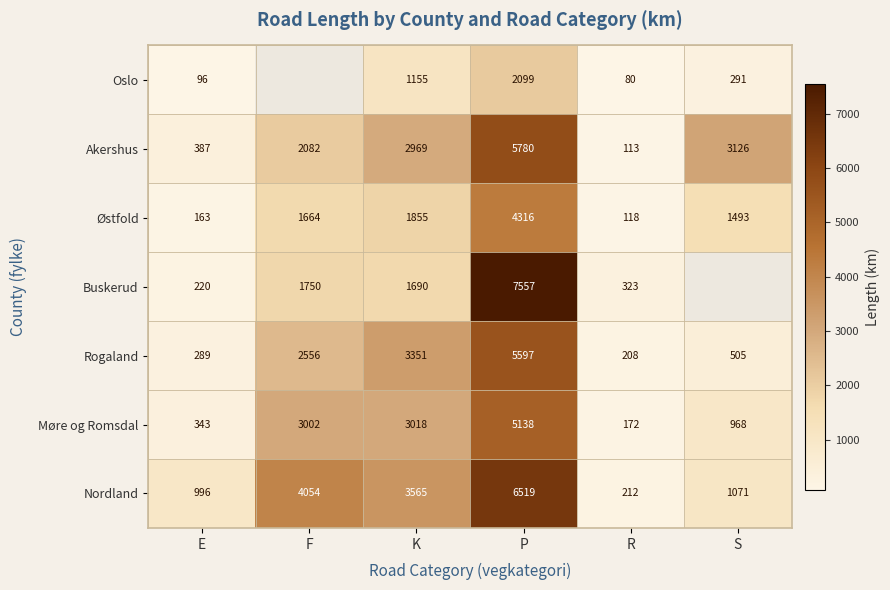

Rank the series at P from lowest to highest value.

Oslo, Østfold, Møre og Romsdal, Rogaland, Akershus, Nordland, Buskerud